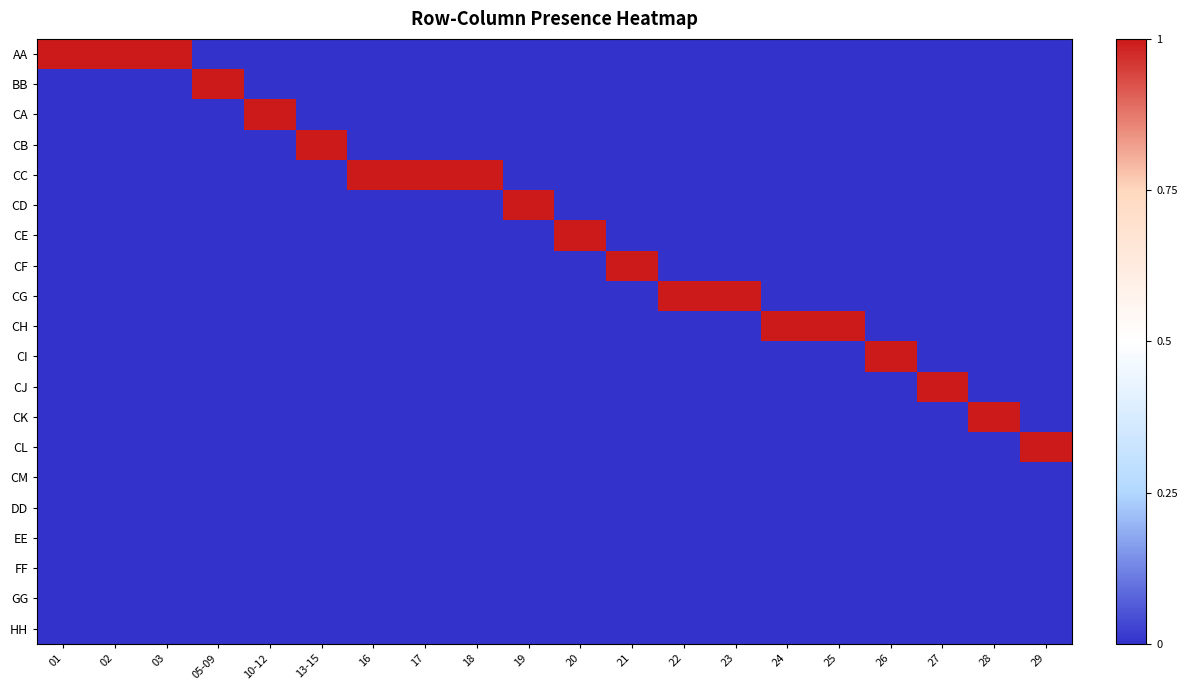

Reading right to left, transcribe all the data shown in this chart.

AA: 29=0	28=0	27=0	26=0	25=0	24=0	23=0	22=0	21=0	20=0	19=0	18=0	17=0	16=0	13-15=0	10-12=0	05-09=0	03=1	02=1	01=1
BB: 29=0	28=0	27=0	26=0	25=0	24=0	23=0	22=0	21=0	20=0	19=0	18=0	17=0	16=0	13-15=0	10-12=0	05-09=1	03=0	02=0	01=0
CA: 29=0	28=0	27=0	26=0	25=0	24=0	23=0	22=0	21=0	20=0	19=0	18=0	17=0	16=0	13-15=0	10-12=1	05-09=0	03=0	02=0	01=0
CB: 29=0	28=0	27=0	26=0	25=0	24=0	23=0	22=0	21=0	20=0	19=0	18=0	17=0	16=0	13-15=1	10-12=0	05-09=0	03=0	02=0	01=0
CC: 29=0	28=0	27=0	26=0	25=0	24=0	23=0	22=0	21=0	20=0	19=0	18=1	17=1	16=1	13-15=0	10-12=0	05-09=0	03=0	02=0	01=0
CD: 29=0	28=0	27=0	26=0	25=0	24=0	23=0	22=0	21=0	20=0	19=1	18=0	17=0	16=0	13-15=0	10-12=0	05-09=0	03=0	02=0	01=0
CE: 29=0	28=0	27=0	26=0	25=0	24=0	23=0	22=0	21=0	20=1	19=0	18=0	17=0	16=0	13-15=0	10-12=0	05-09=0	03=0	02=0	01=0
CF: 29=0	28=0	27=0	26=0	25=0	24=0	23=0	22=0	21=1	20=0	19=0	18=0	17=0	16=0	13-15=0	10-12=0	05-09=0	03=0	02=0	01=0
CG: 29=0	28=0	27=0	26=0	25=0	24=0	23=1	22=1	21=0	20=0	19=0	18=0	17=0	16=0	13-15=0	10-12=0	05-09=0	03=0	02=0	01=0
CH: 29=0	28=0	27=0	26=0	25=1	24=1	23=0	22=0	21=0	20=0	19=0	18=0	17=0	16=0	13-15=0	10-12=0	05-09=0	03=0	02=0	01=0
CI: 29=0	28=0	27=0	26=1	25=0	24=0	23=0	22=0	21=0	20=0	19=0	18=0	17=0	16=0	13-15=0	10-12=0	05-09=0	03=0	02=0	01=0
CJ: 29=0	28=0	27=1	26=0	25=0	24=0	23=0	22=0	21=0	20=0	19=0	18=0	17=0	16=0	13-15=0	10-12=0	05-09=0	03=0	02=0	01=0
CK: 29=0	28=1	27=0	26=0	25=0	24=0	23=0	22=0	21=0	20=0	19=0	18=0	17=0	16=0	13-15=0	10-12=0	05-09=0	03=0	02=0	01=0
CL: 29=1	28=0	27=0	26=0	25=0	24=0	23=0	22=0	21=0	20=0	19=0	18=0	17=0	16=0	13-15=0	10-12=0	05-09=0	03=0	02=0	01=0
CM: 29=0	28=0	27=0	26=0	25=0	24=0	23=0	22=0	21=0	20=0	19=0	18=0	17=0	16=0	13-15=0	10-12=0	05-09=0	03=0	02=0	01=0
DD: 29=0	28=0	27=0	26=0	25=0	24=0	23=0	22=0	21=0	20=0	19=0	18=0	17=0	16=0	13-15=0	10-12=0	05-09=0	03=0	02=0	01=0
EE: 29=0	28=0	27=0	26=0	25=0	24=0	23=0	22=0	21=0	20=0	19=0	18=0	17=0	16=0	13-15=0	10-12=0	05-09=0	03=0	02=0	01=0
FF: 29=0	28=0	27=0	26=0	25=0	24=0	23=0	22=0	21=0	20=0	19=0	18=0	17=0	16=0	13-15=0	10-12=0	05-09=0	03=0	02=0	01=0
GG: 29=0	28=0	27=0	26=0	25=0	24=0	23=0	22=0	21=0	20=0	19=0	18=0	17=0	16=0	13-15=0	10-12=0	05-09=0	03=0	02=0	01=0
HH: 29=0	28=0	27=0	26=0	25=0	24=0	23=0	22=0	21=0	20=0	19=0	18=0	17=0	16=0	13-15=0	10-12=0	05-09=0	03=0	02=0	01=0